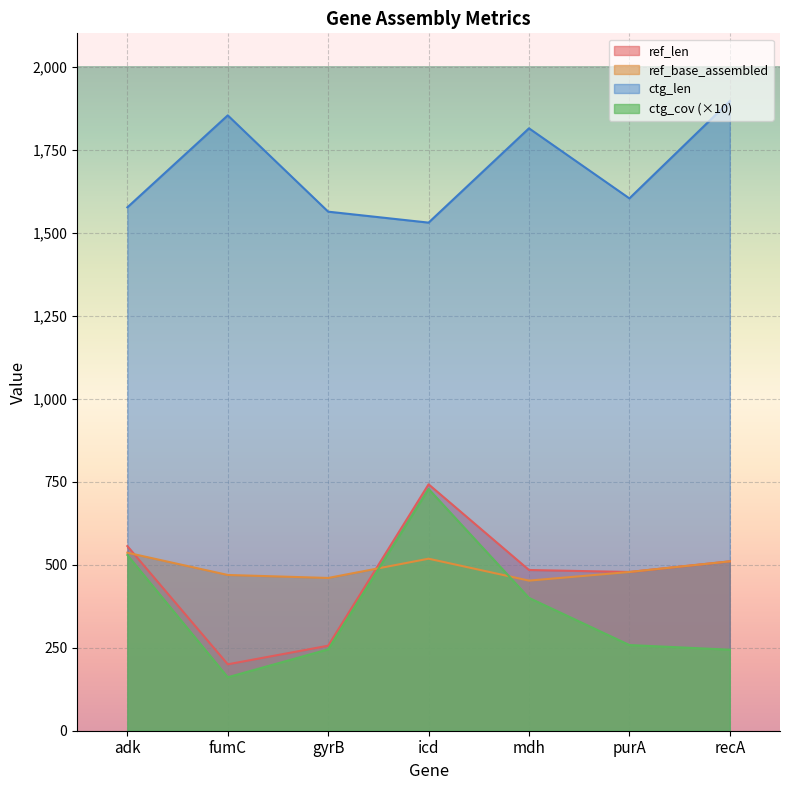

At which label does ref_len first exceed 484?

adk